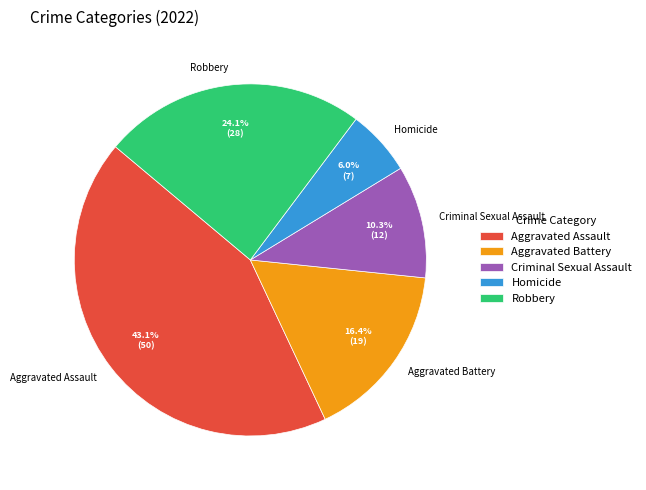

Which slice is the largest?

Aggravated Assault